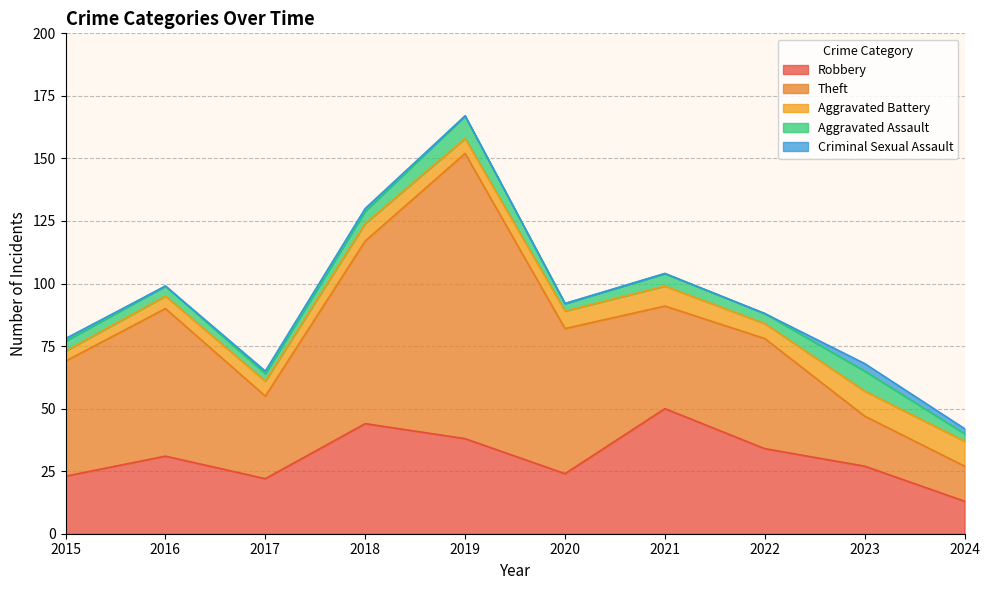

Between 2016 and 2020, which series saw the biggest shift?

Robbery